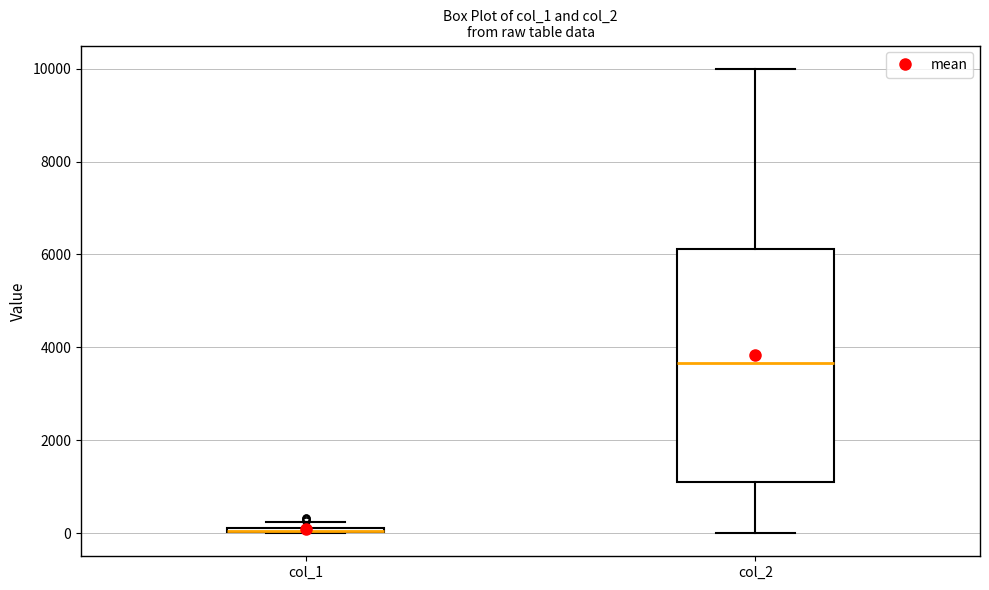

Where is the lower edge of the box for col_2 on the y-axis? The values are not printed on the chart, so give them approximately, as read against the axis.

1200